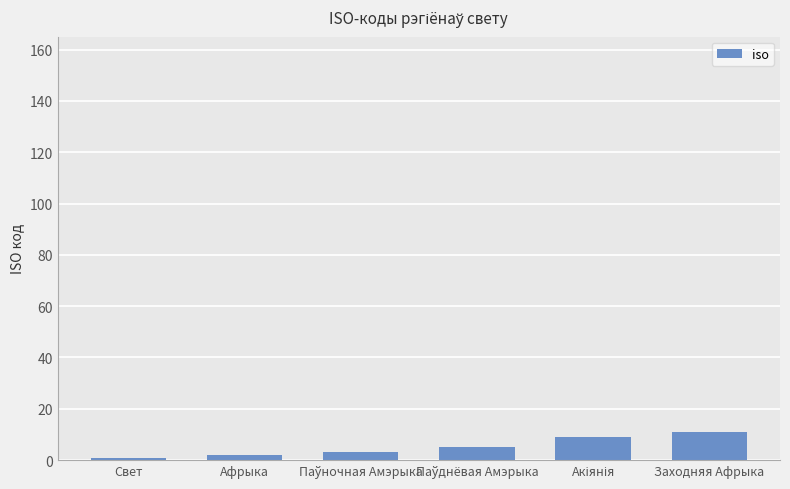

Which has a higher value, Афрыка or Заходняя Афрыка?

Заходняя Афрыка